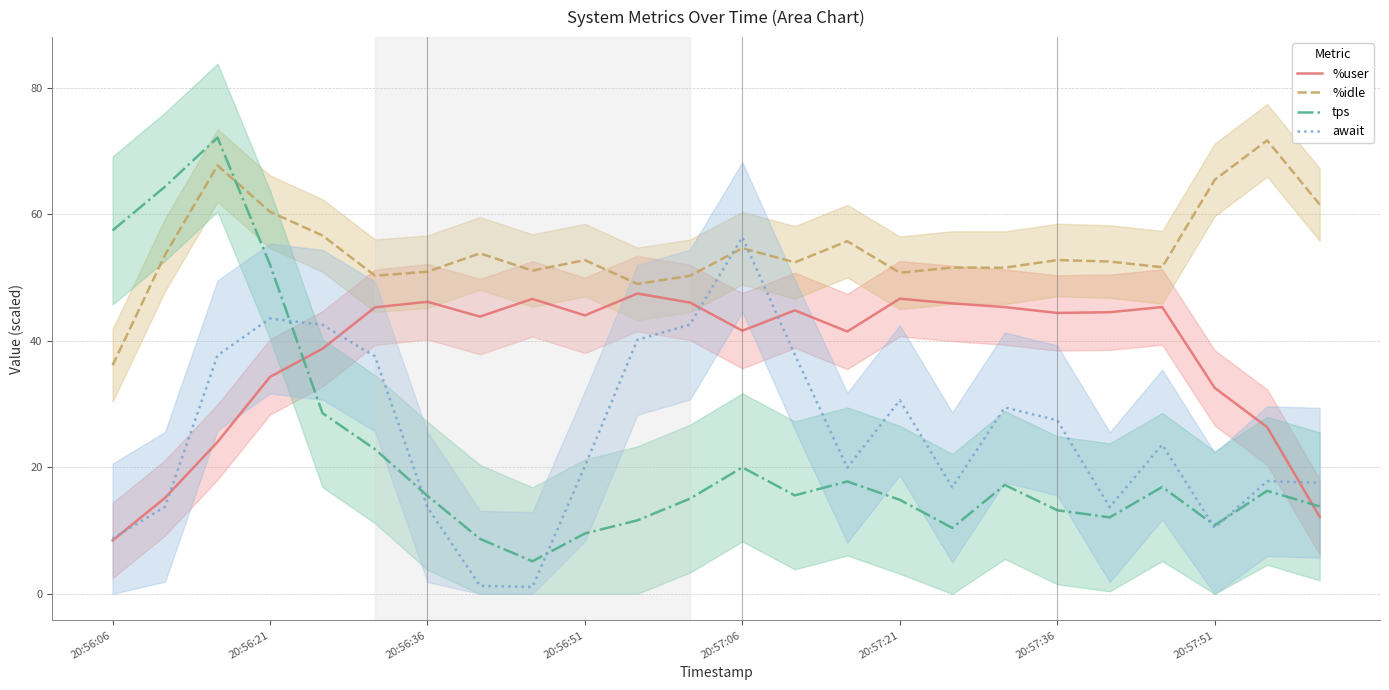

True or false: %idle and %user intersect in this chart.

False